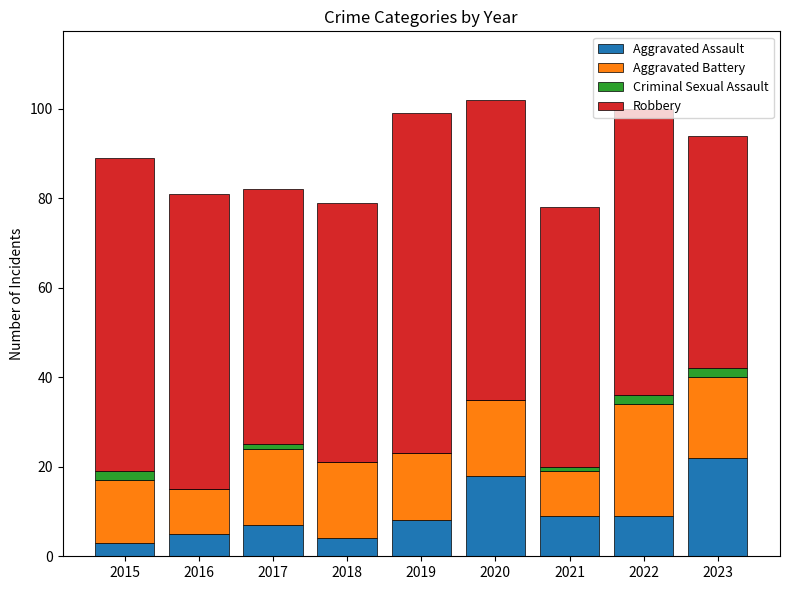

What is the approximate value of Aggravated Assault at 2022, to the nearest 10?

10